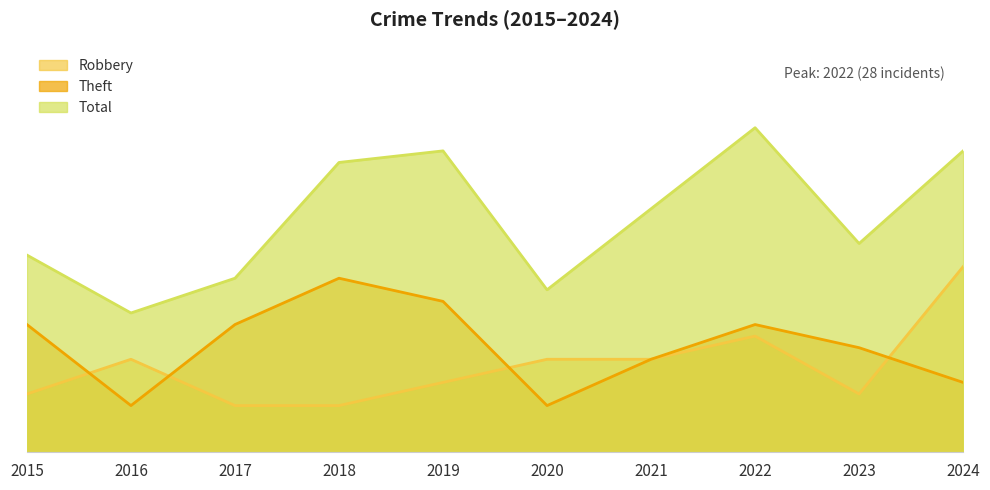

What is the maximum value shown in the chart?

28